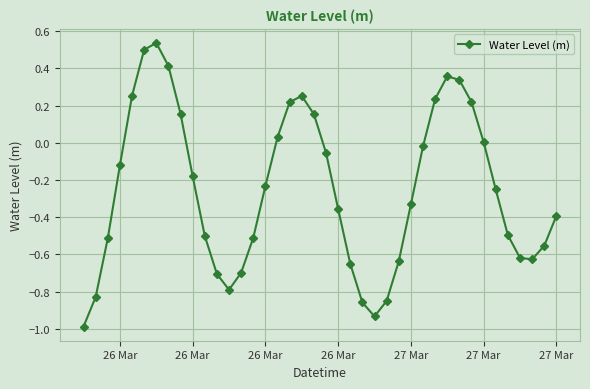

What is the difference between the maximum and minimum values?

1.5